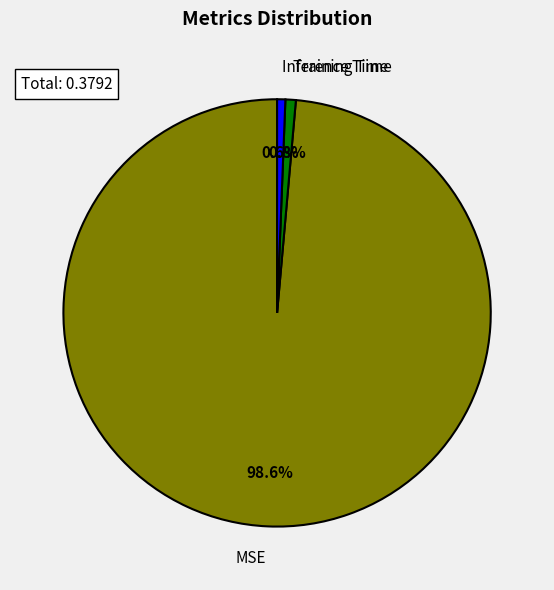

Count the number of slices in the pie.

3